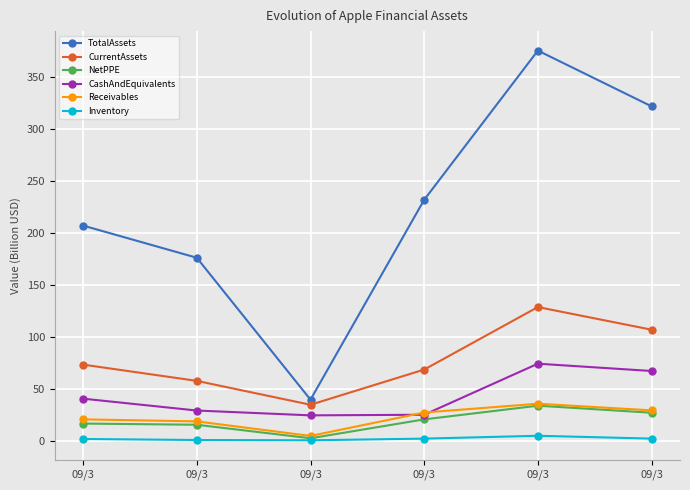

What are all the series names shown in the legend?

TotalAssets, CurrentAssets, NetPPE, CashAndEquivalents, Receivables, Inventory